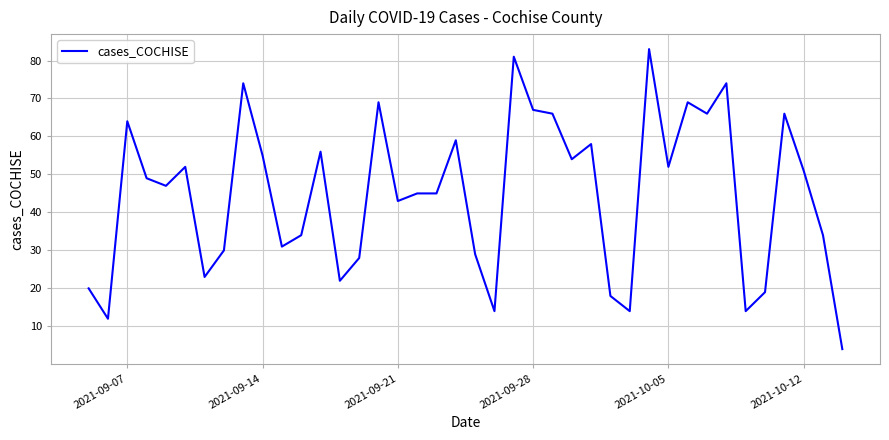

What is the difference between the maximum and minimum values?

79